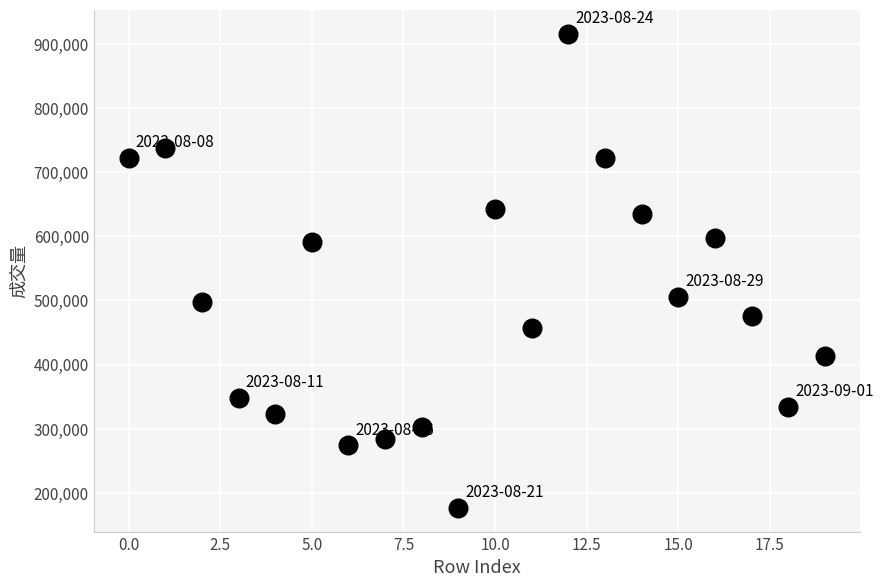

What is the range of Y values (max minus min)?

739588